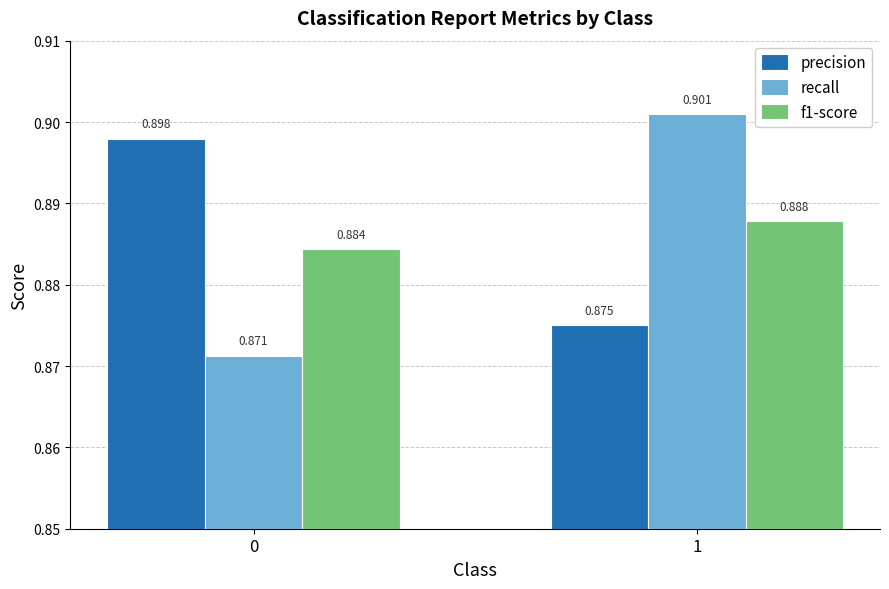

Is the value of precision at 1 greater than the value of recall at 1?

No